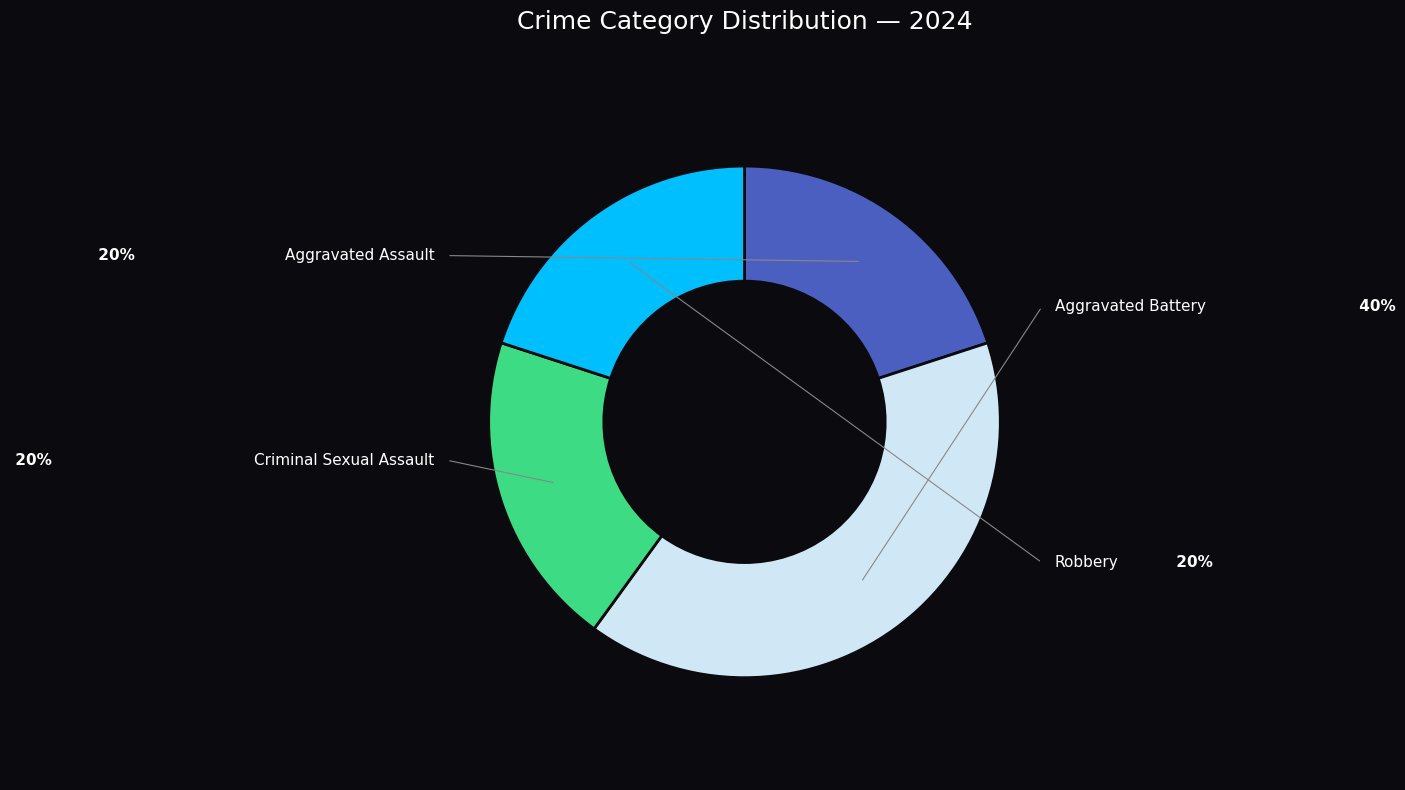

What is the ratio of the value at Aggravated Battery to the value at Criminal Sexual Assault?

2.0